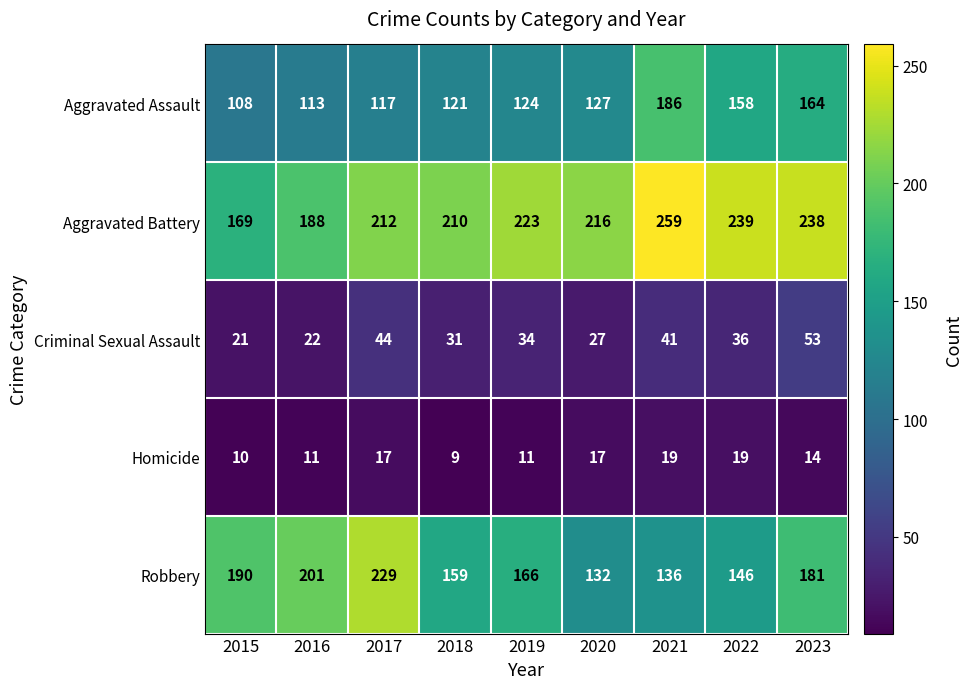

Which series has the largest range (max minus min)?

Robbery